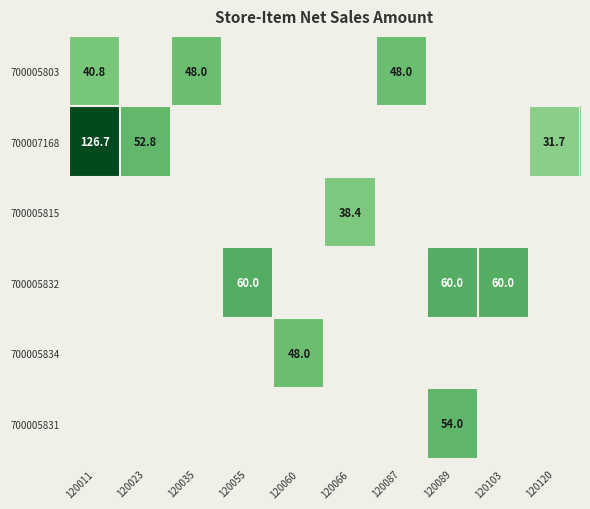

Is it true that 700005803 equals 48.0 at 120087?

True